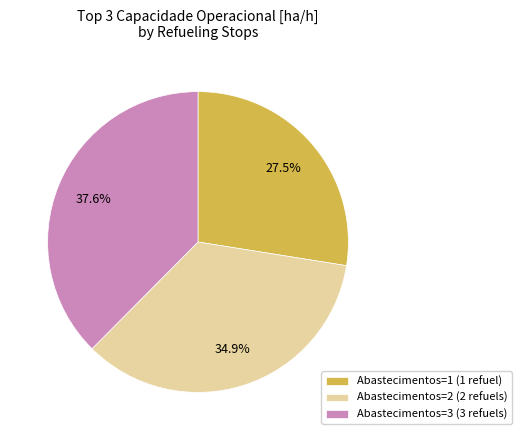

Rank the categories by value from lowest to highest.

Abastecimentos=1 (1 refuel), Abastecimentos=2 (2 refuels), Abastecimentos=3 (3 refuels)